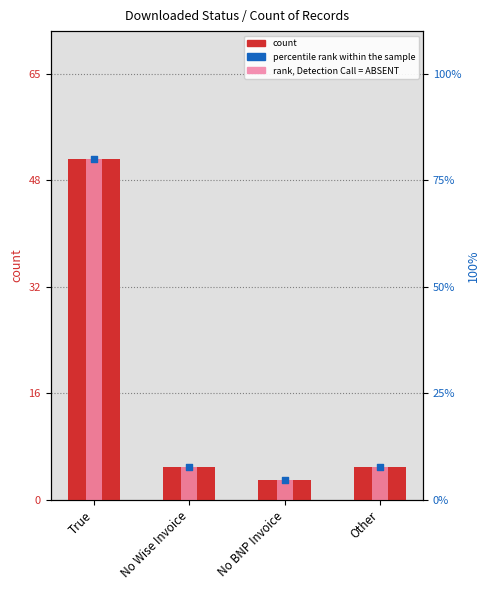

Which series reaches the minimum Y coordinate?

count